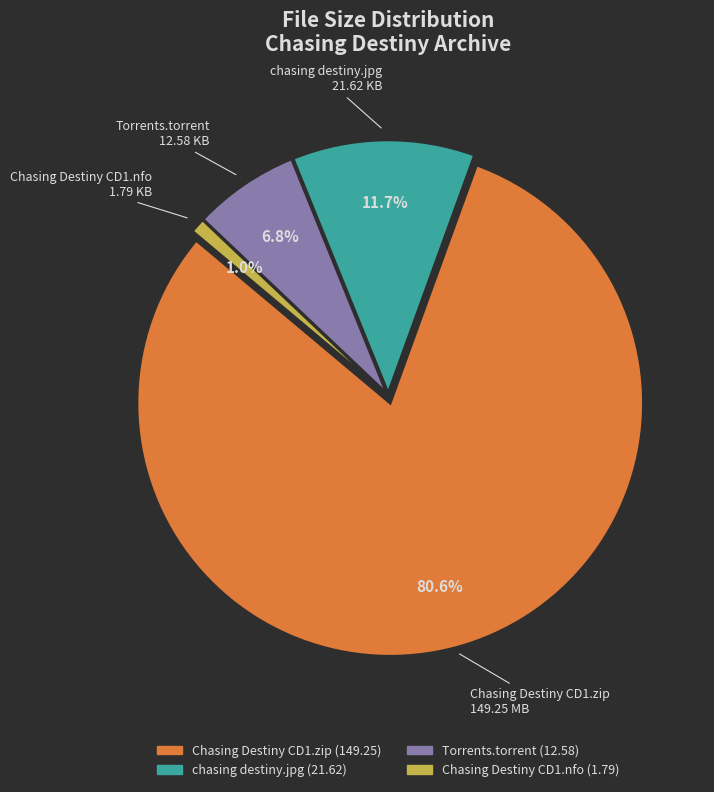

The Torrents.torrent slice represents 7% of the pie. True or false?

True